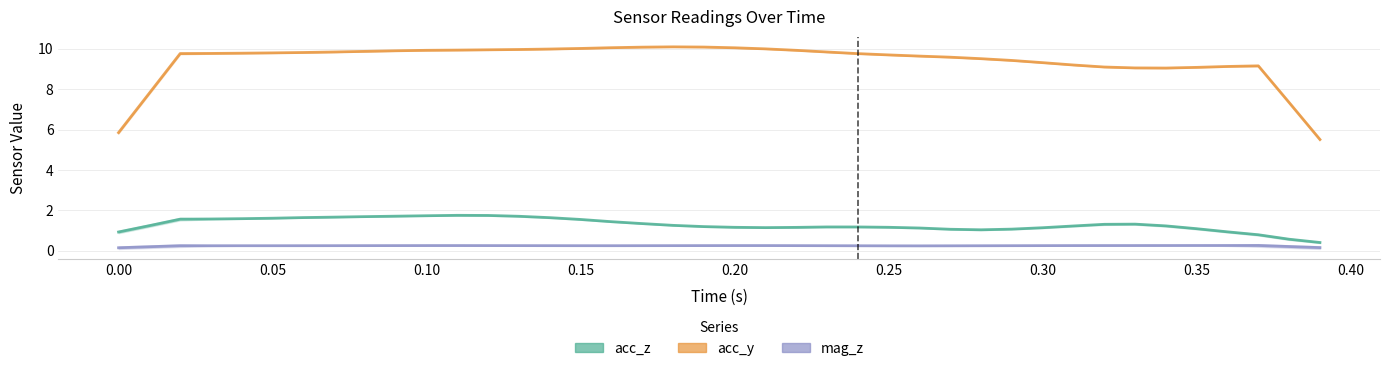

Rank the series by their maximum value, from lowest to highest.

mag_z, acc_z, acc_y